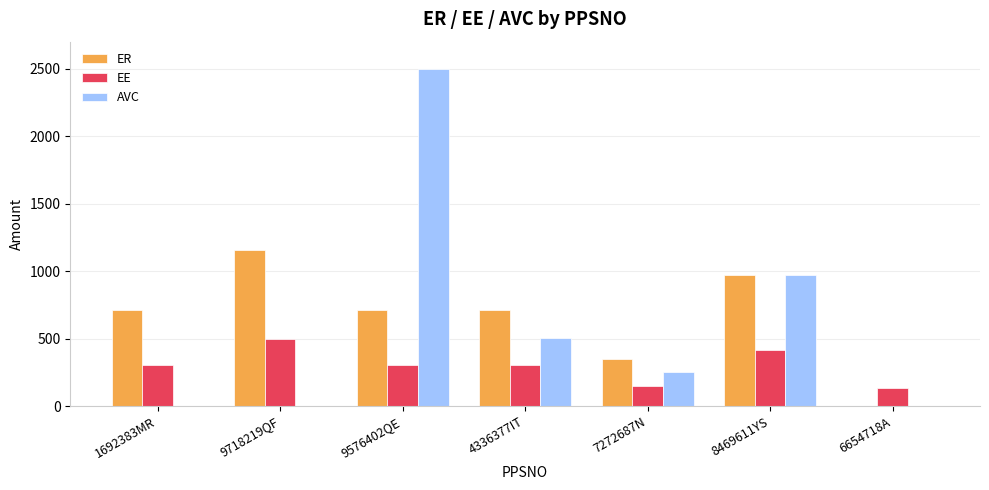

At which category does the chart reach its peak across all series?

9576402QE